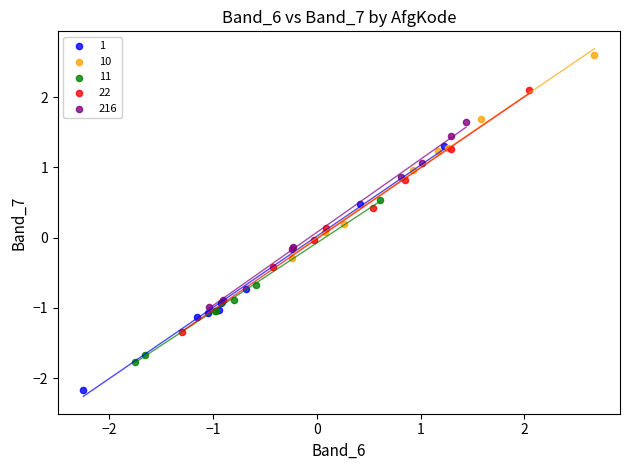

What are all the series names shown in the legend?

1, 10, 11, 22, 216